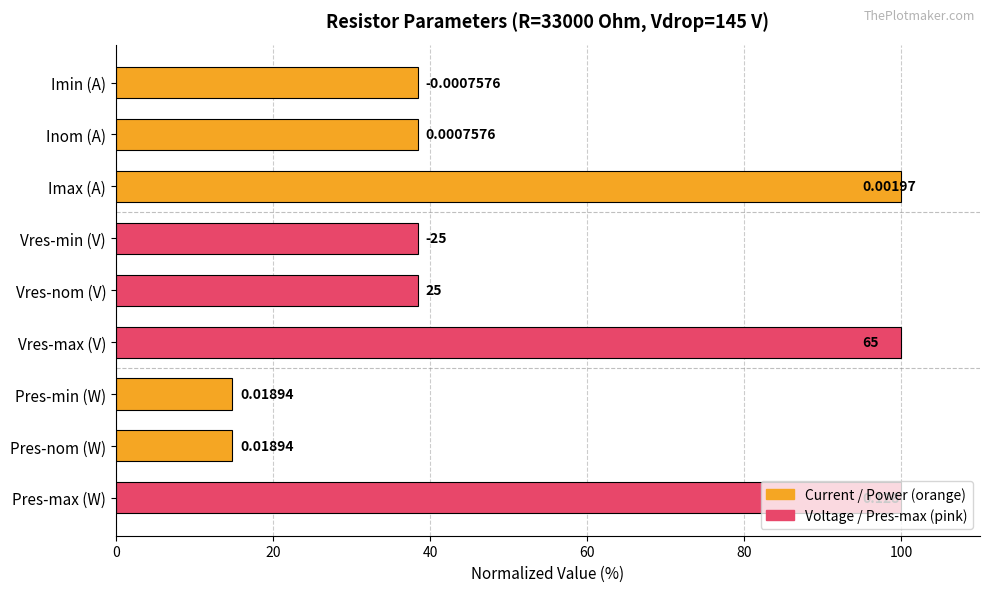

Are the bars horizontal?

Yes